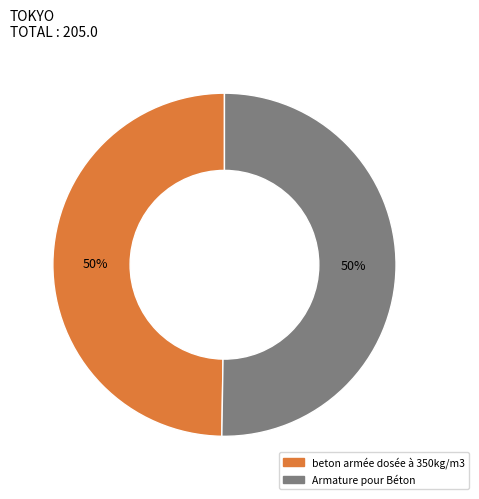

Is it true that Armature pour Béton is 61% of the pie?

False